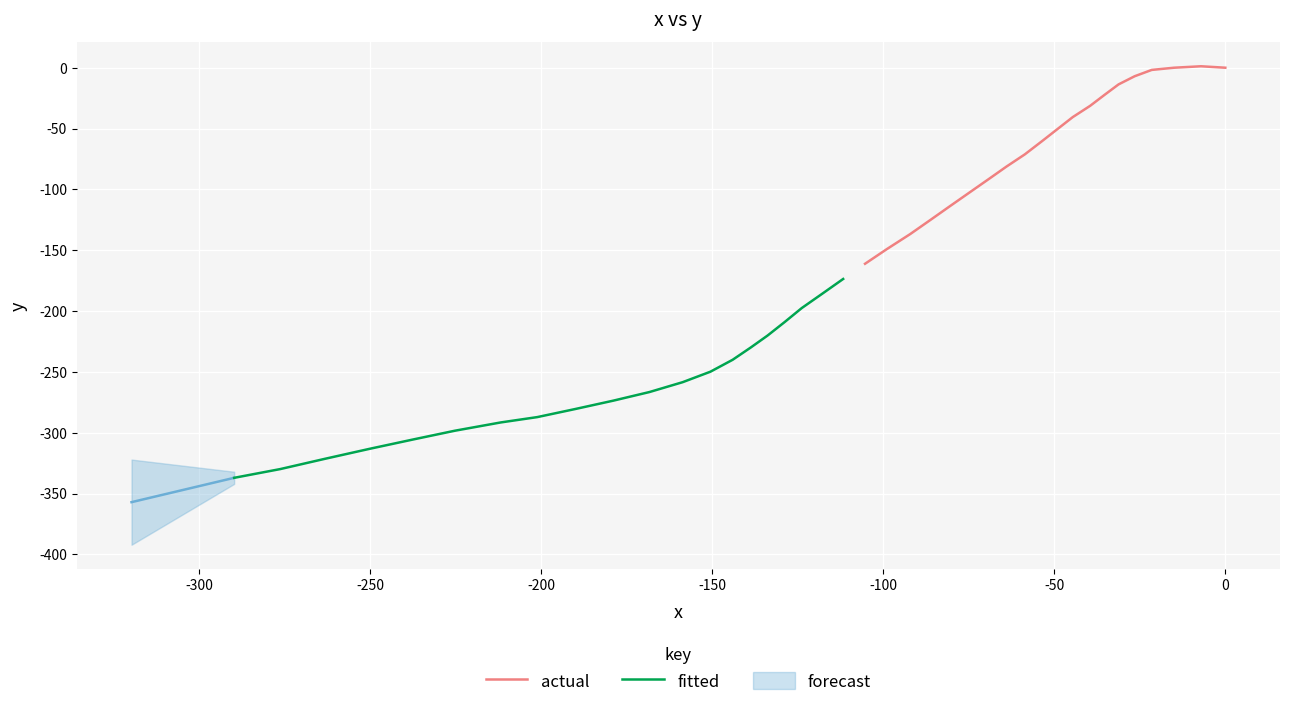

Is this an area chart (filled region under the line)?

No